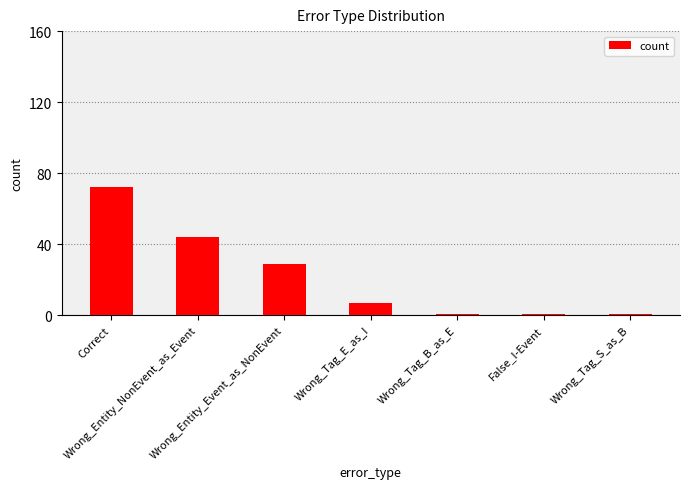

What is the sum of all values?

155